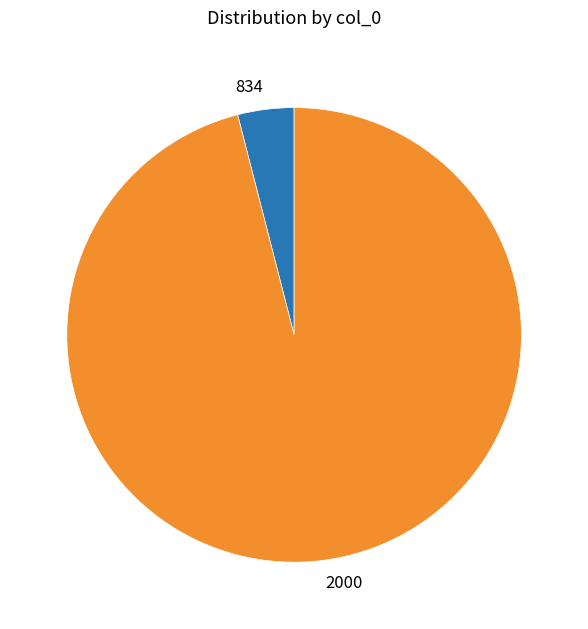

Is it true that 2000 is 96% of the pie?

True